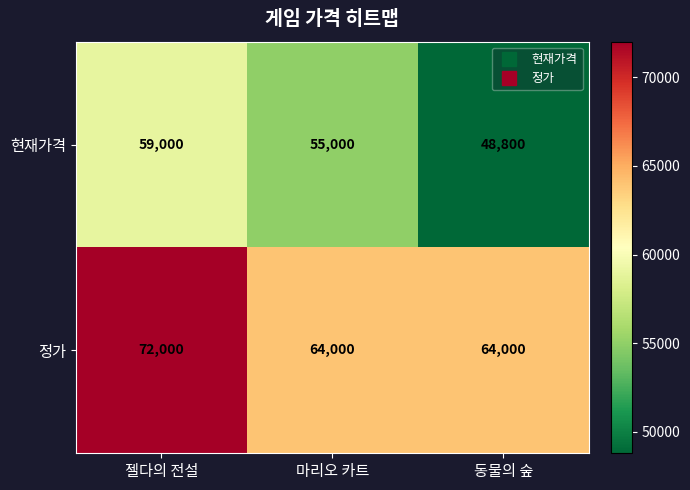

Is it true that 정가 equals 99348 at 마리오 카트?

False